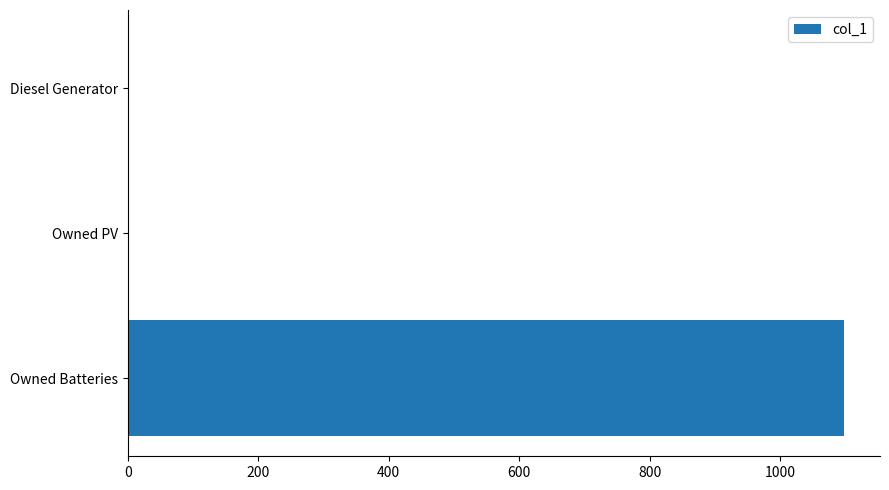

Count the number of categories in the chart.

3